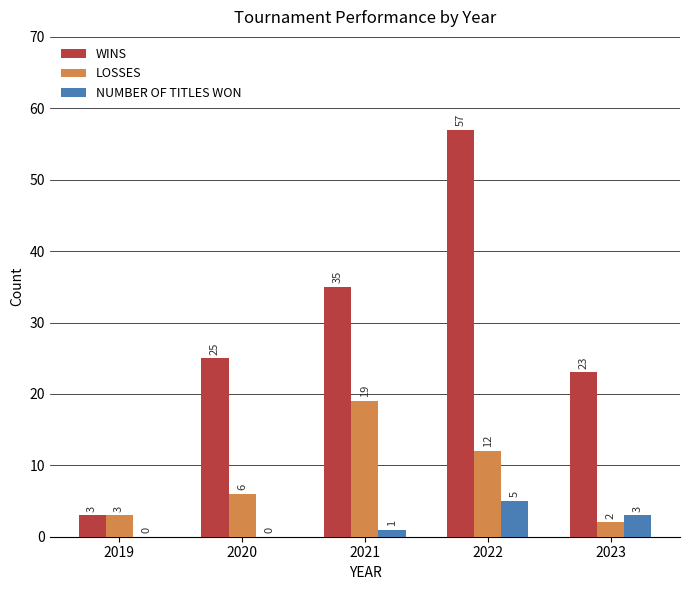

At which category does the chart reach its peak across all series?

2022